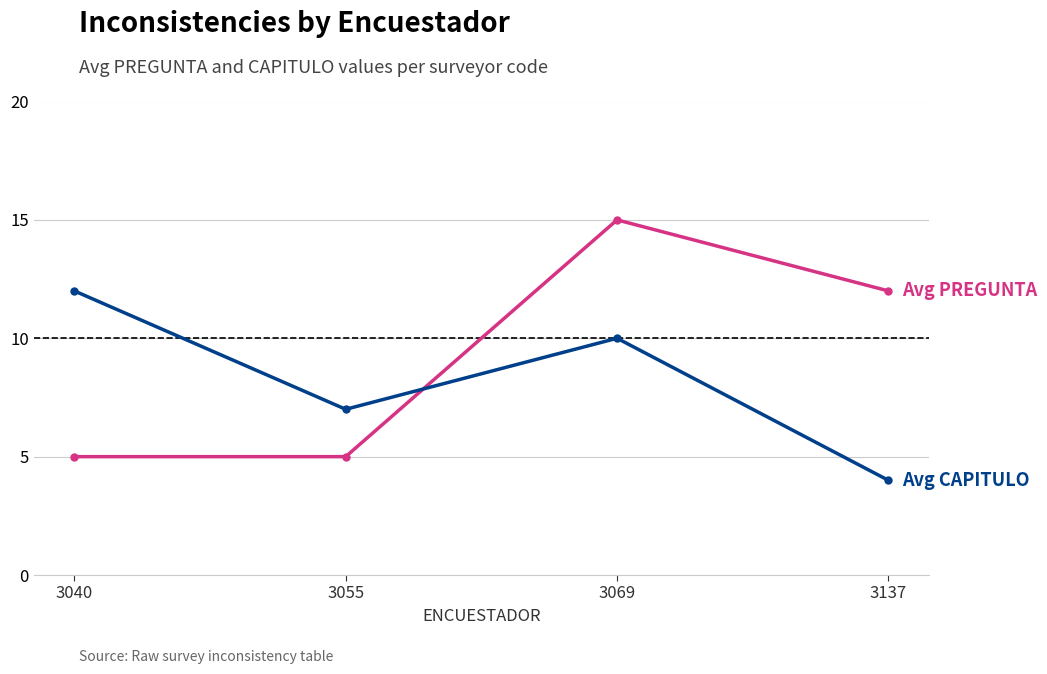

What is the total value across all series at 3069?

25